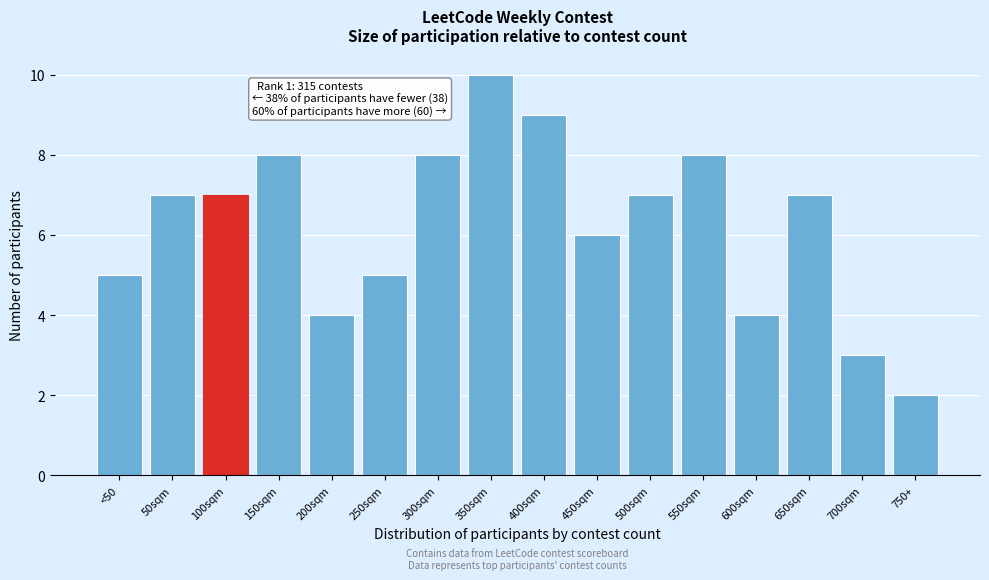

Reading left to right, transcribe all the data shown in this chart.

<50=5	50sqm=7	100sqm=7	150sqm=8	200sqm=4	250sqm=5	300sqm=8	350sqm=10	400sqm=9	450sqm=6	500sqm=7	550sqm=8	600sqm=4	650sqm=7	700sqm=3	750+=2